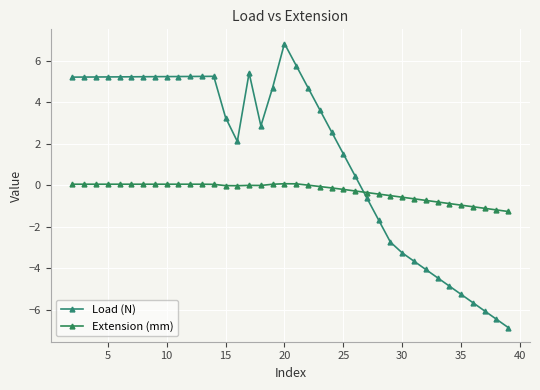

How many times do Extension (mm) and Load (N) cross each other?

1